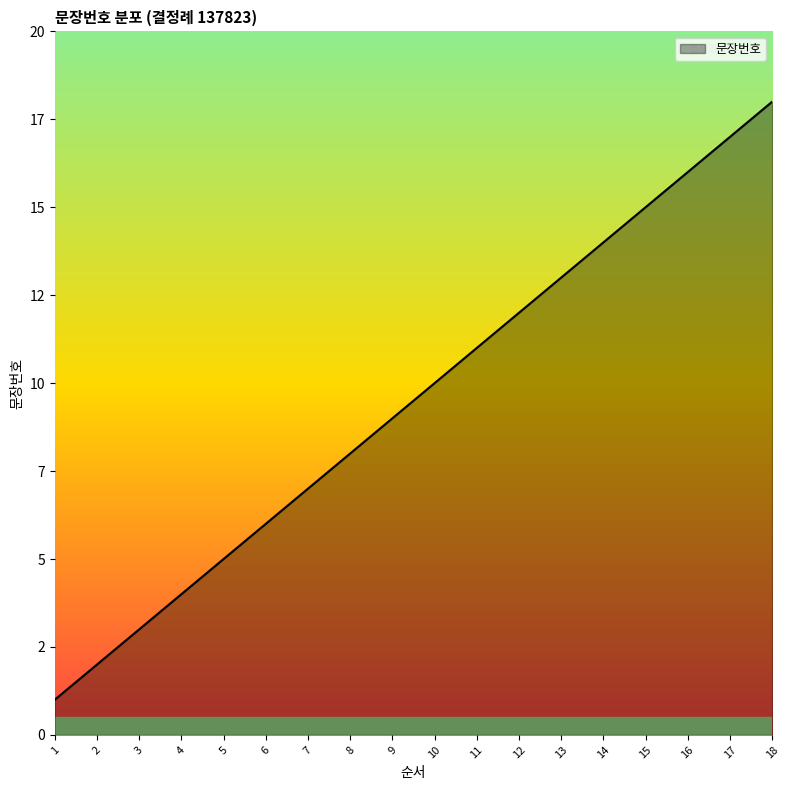

Between 2 and 9, which is larger?

9